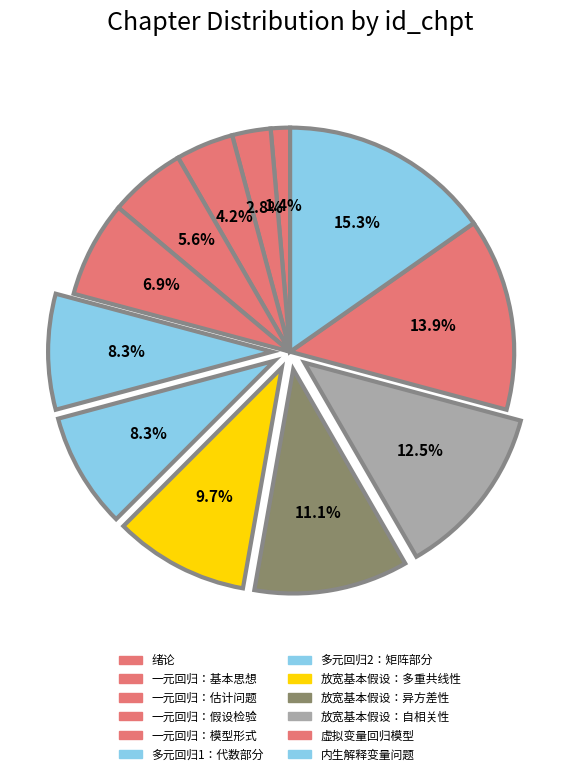

Is the sum of 一元回归：基本思想 and 一元回归：假设检验 greater than half?

No